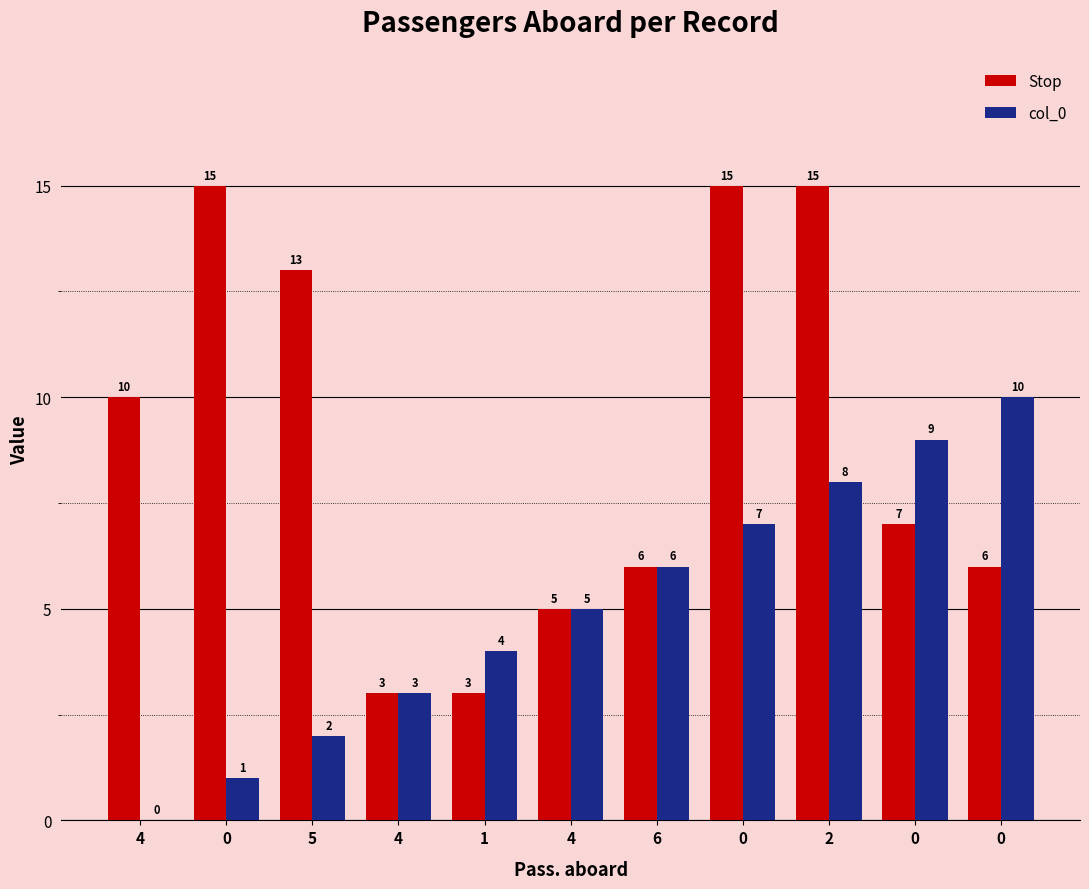

Count the number of categories in the chart.

11